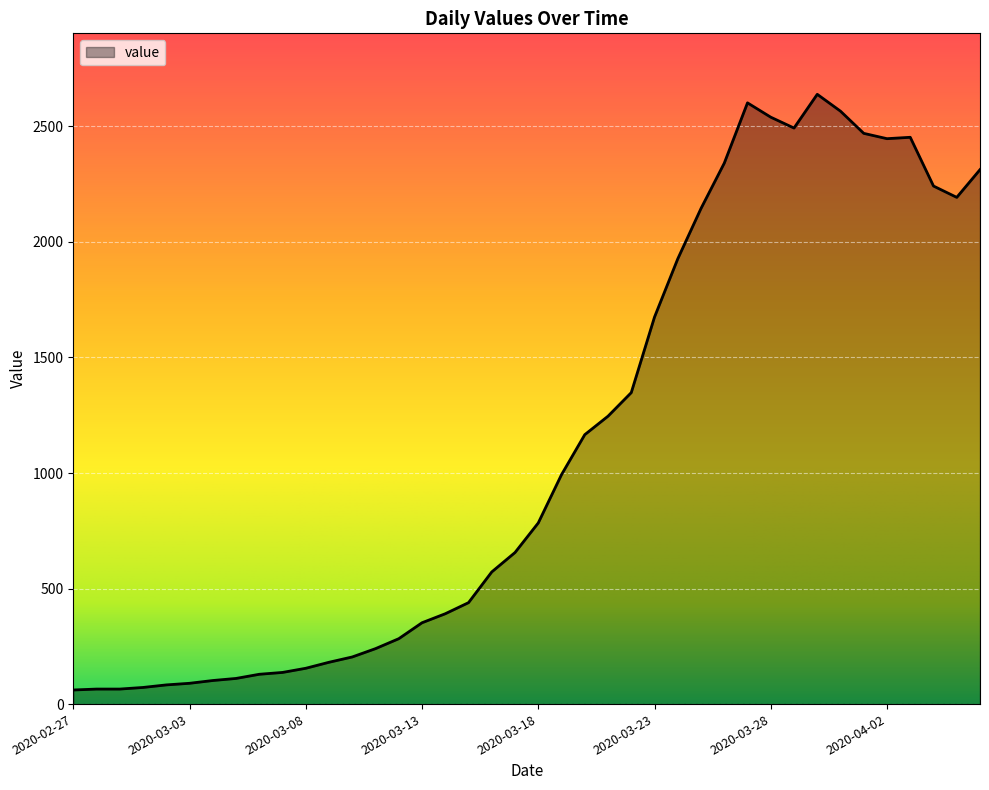

What is the greatest value displayed?

2639